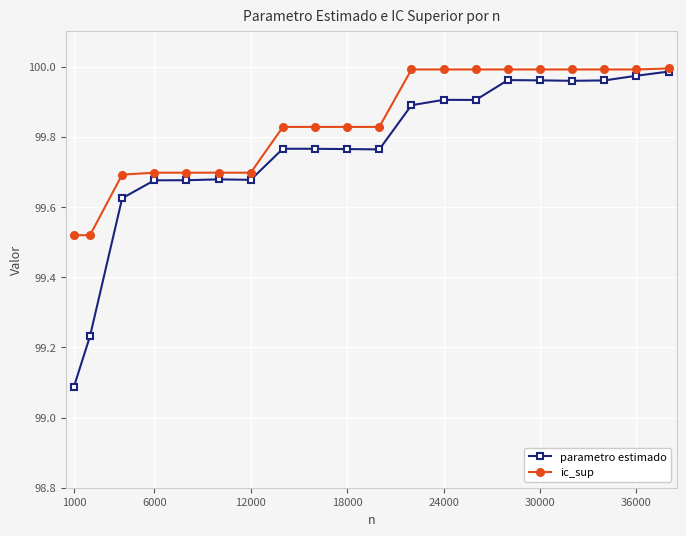

Which series has the largest total across all categories?

ic_sup